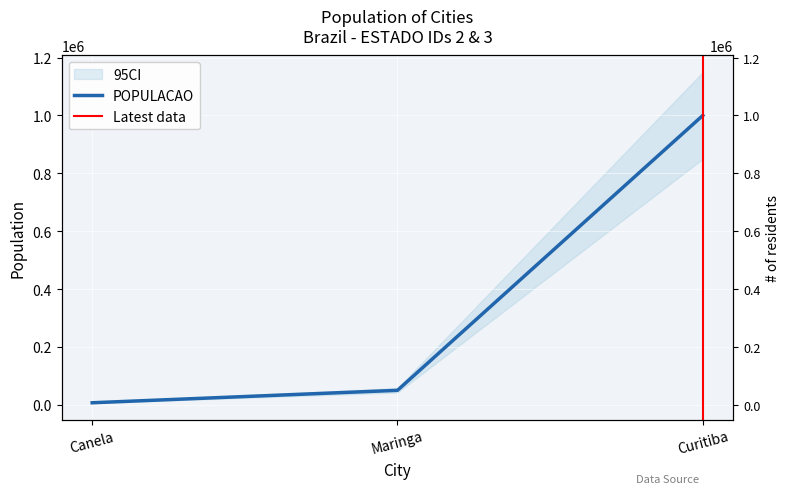

Where is the data nearest to the value 503500?

Maringa